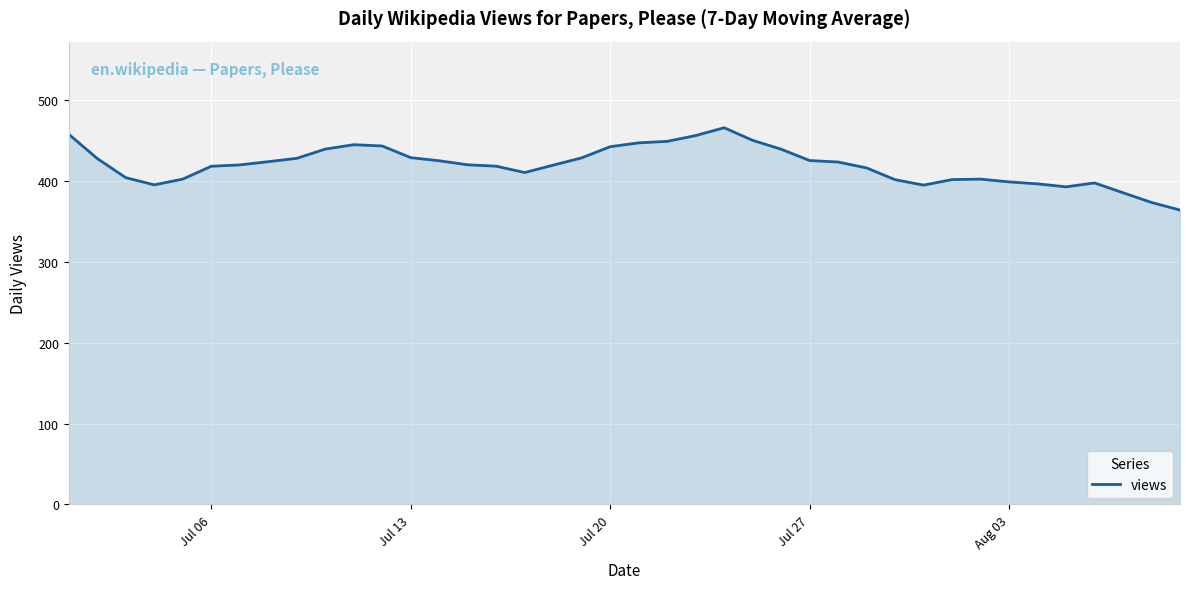

What is the difference between the maximum and minimum values?

101.9